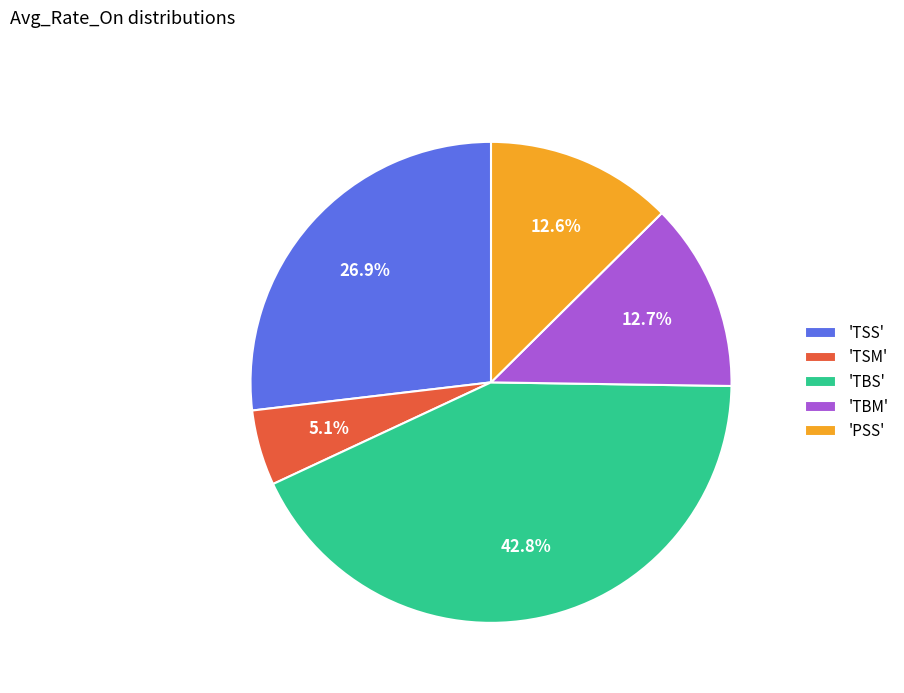

Do 'TBM' and 'TSS' together represent more than half of the pie?

No